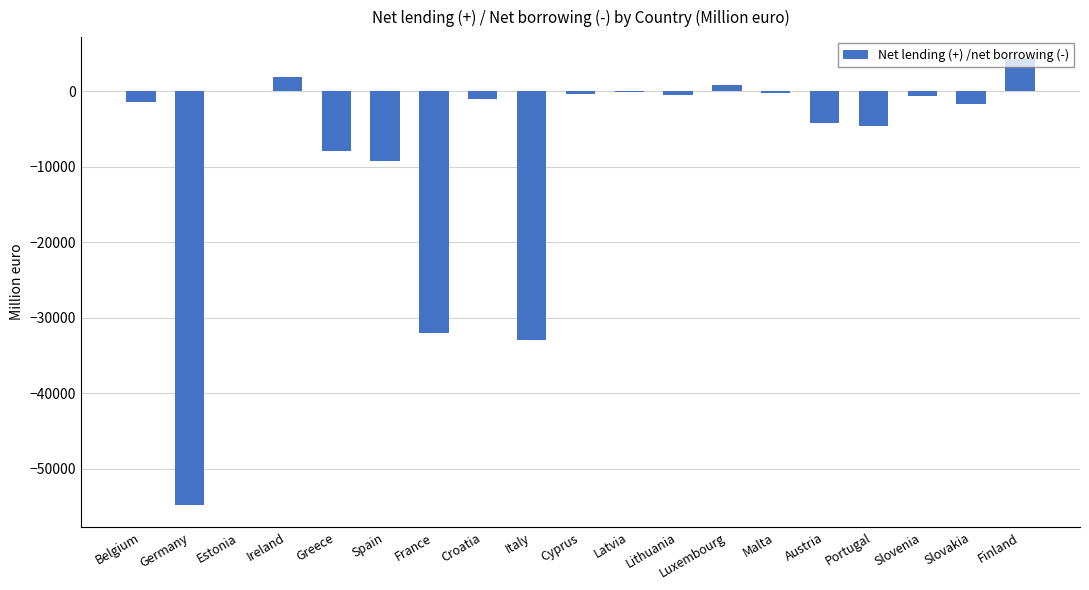

What is the sum of all values?

-144867.6